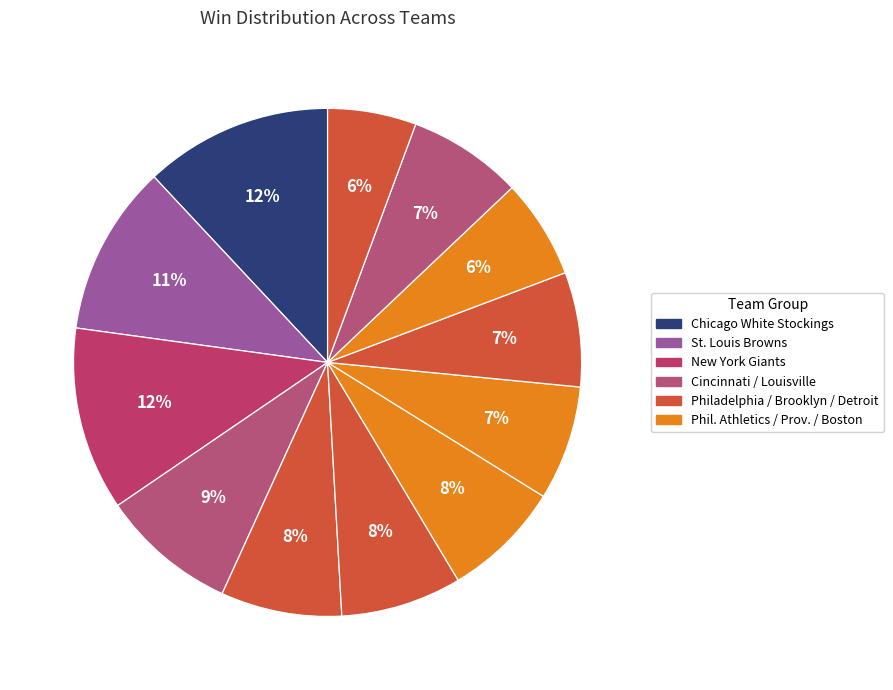

How many segments does this pie chart have?

12